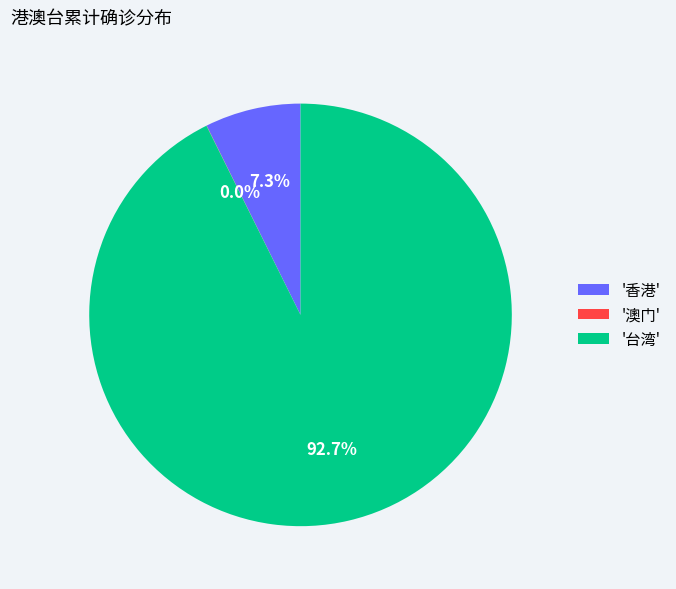

Does any single category account for the majority?

Yes